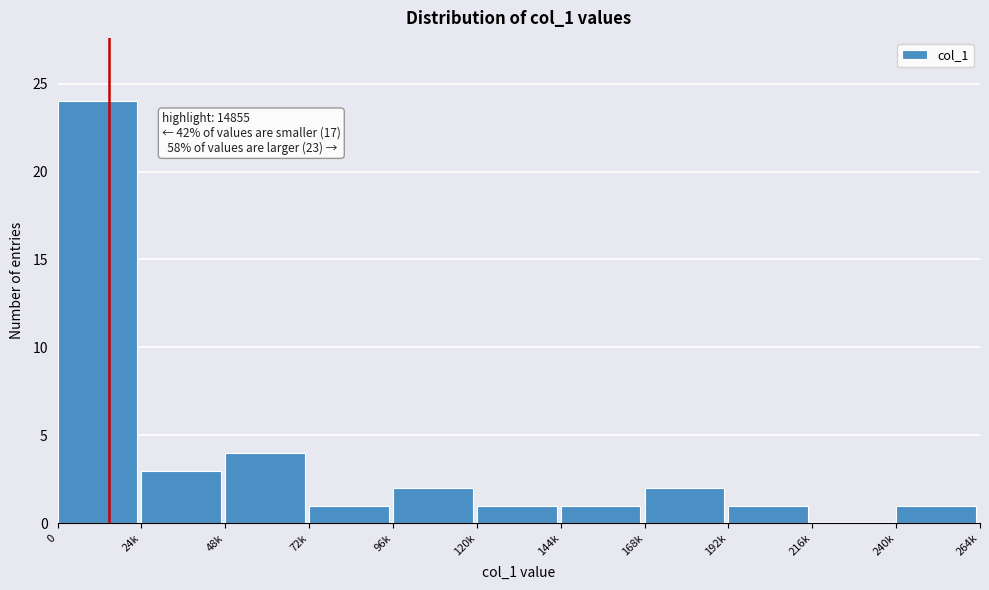

Reading left to right, transcribe all the data shown in this chart.

0=24	24k=3	48k=4	72k=1	96k=2	120k=1	144k=1	168k=2	192k=1	216k=0	240k=1